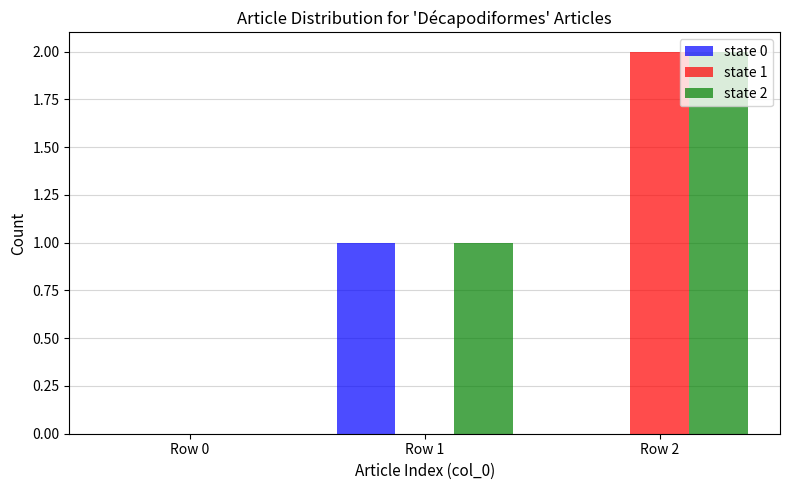

Which series has the largest total across all categories?

state 2